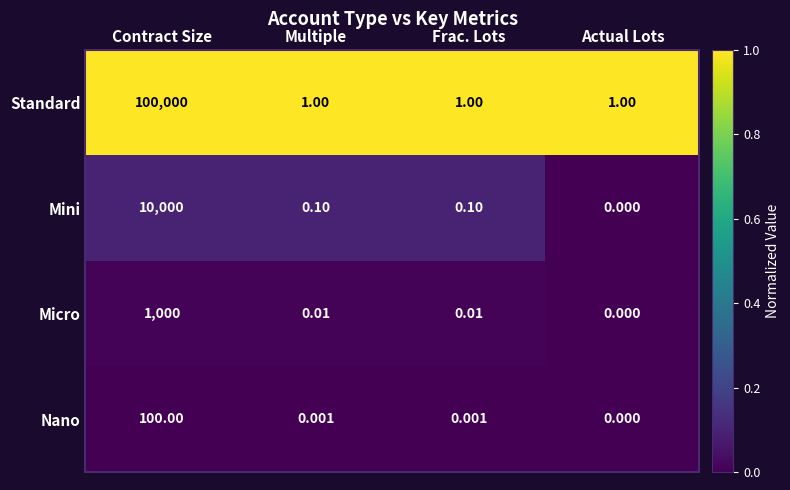

Which series has the largest range (max minus min)?

Standard